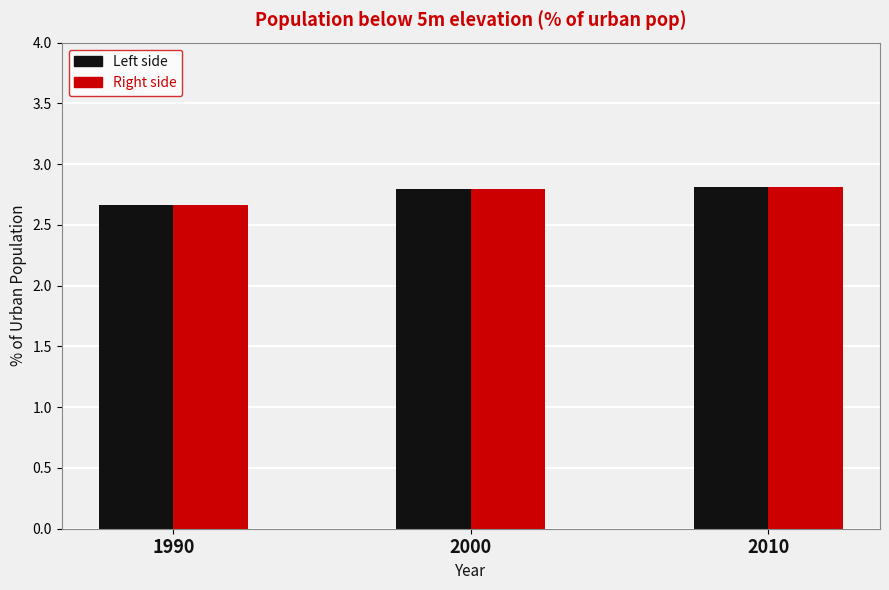

Rank the categories by value from highest to lowest.

2010, 2000, 1990